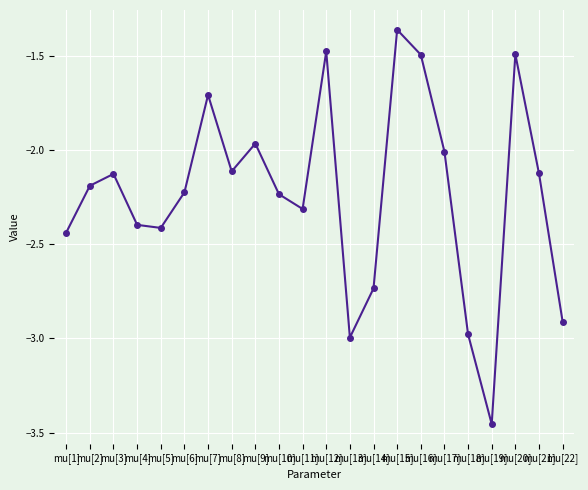

True or false: there are more than 1 points higher than both neighbors.

True